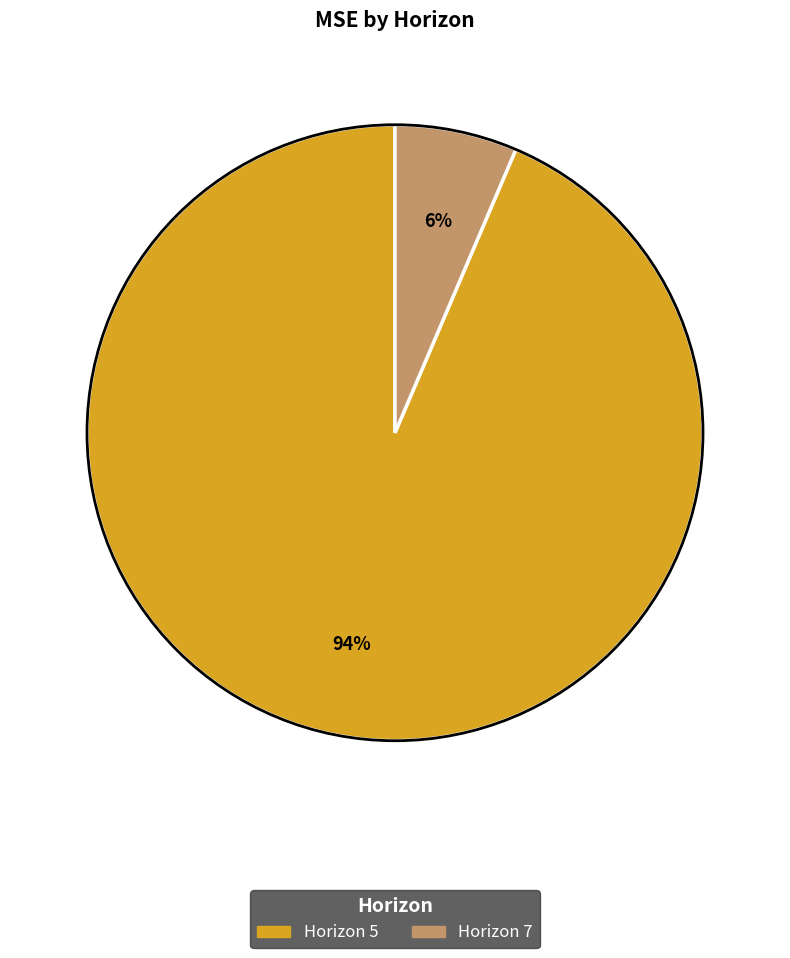

Does any single category account for the majority?

Yes